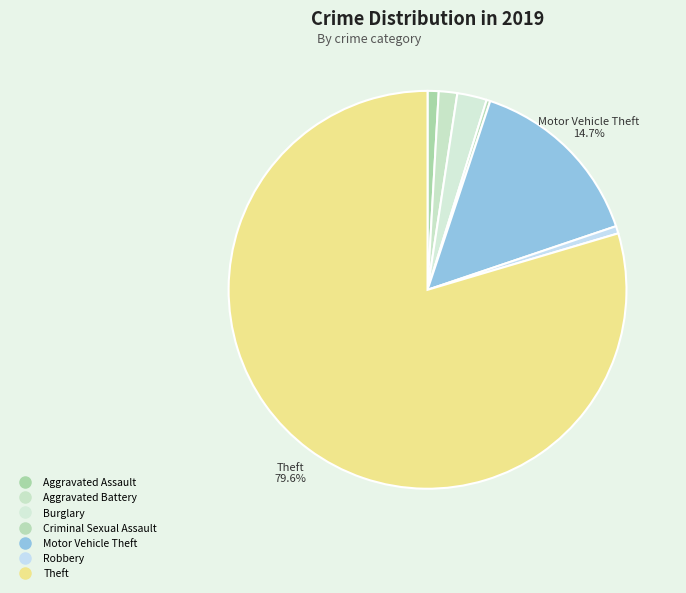

Which slice represents more than half of the pie?

Theft